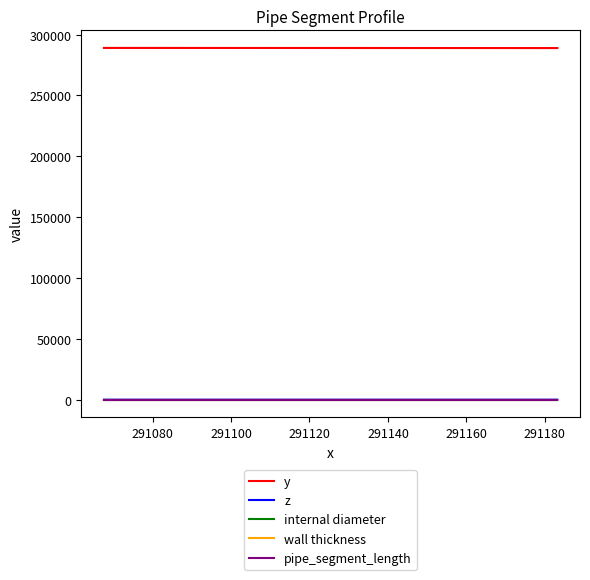

Count the number of categories in the chart.

6